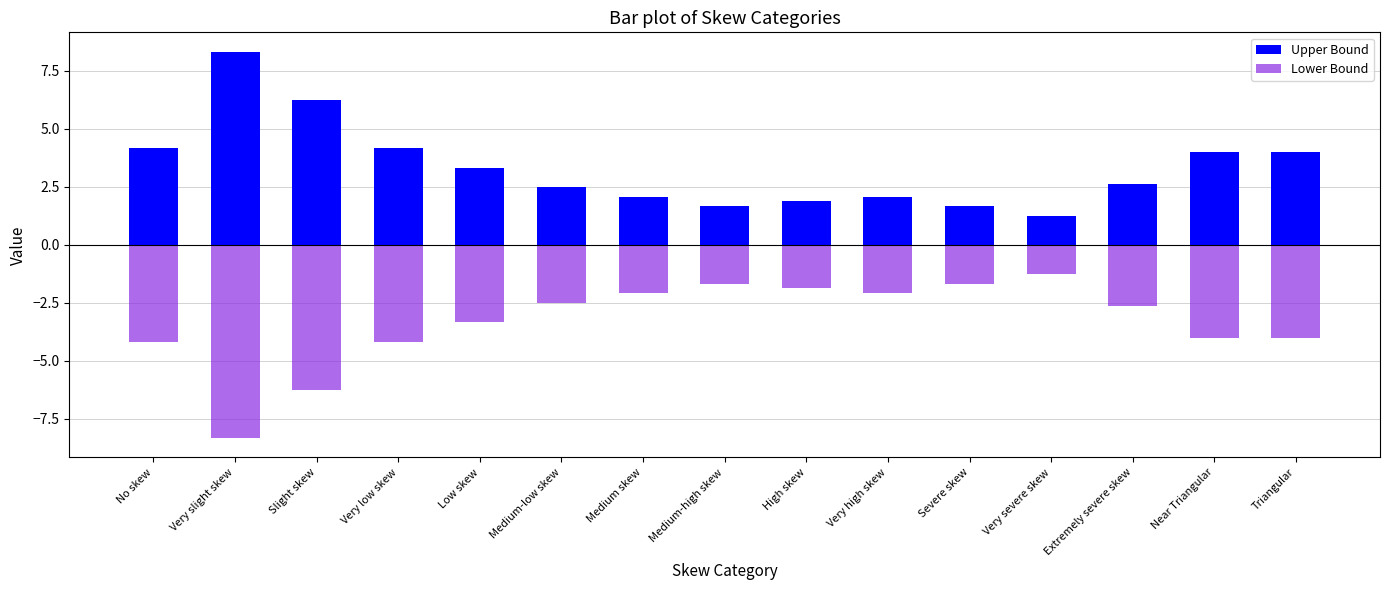

What are all the series names shown in the legend?

Upper Bound, Lower Bound